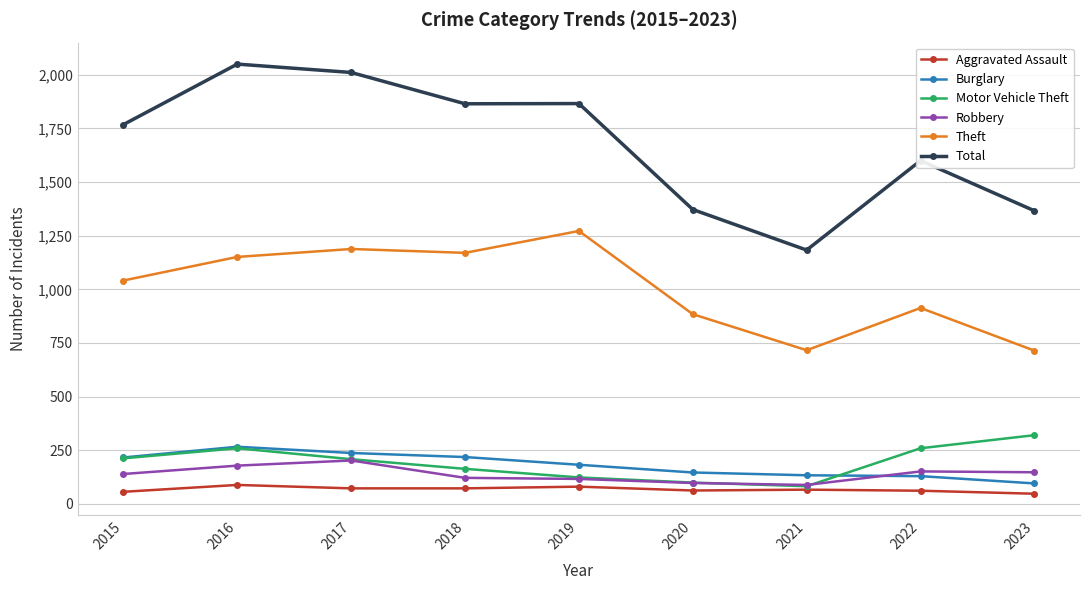

True or false: Burglary and Aggravated Assault cross at least once.

False